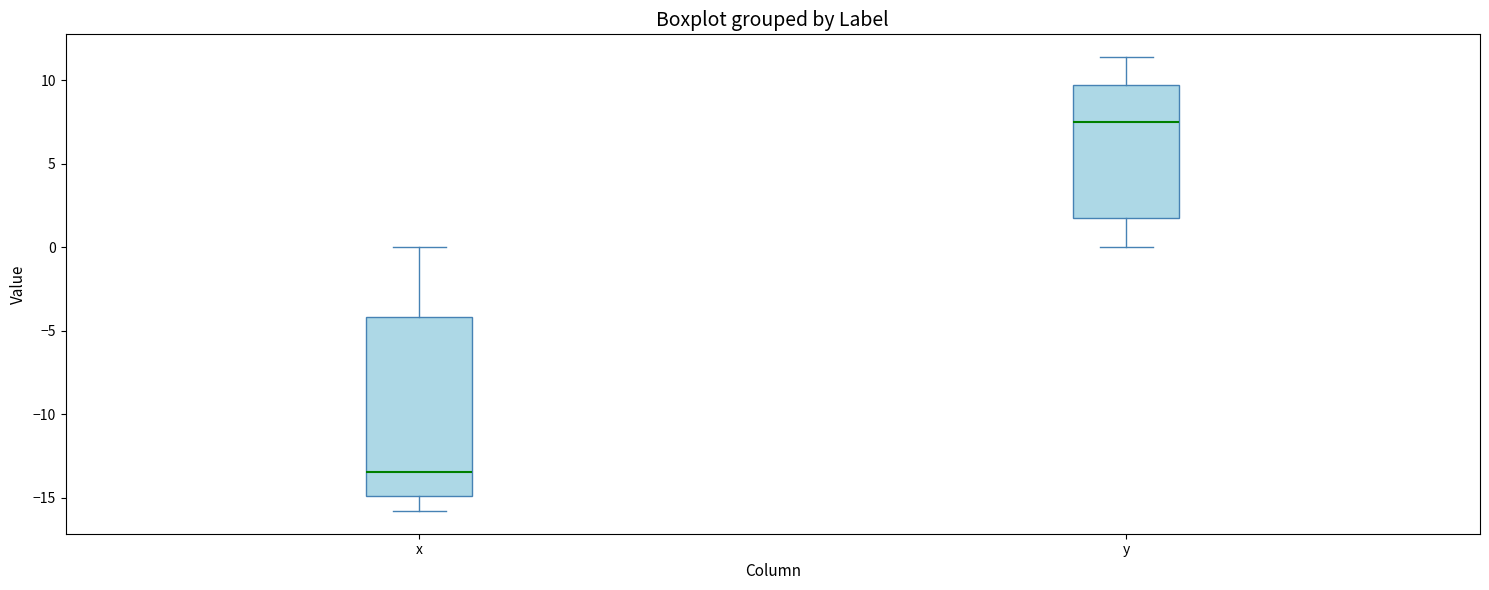

Where is the upper edge of the box for y on the y-axis? The values are not printed on the chart, so give them approximately, as read against the axis.

10.0